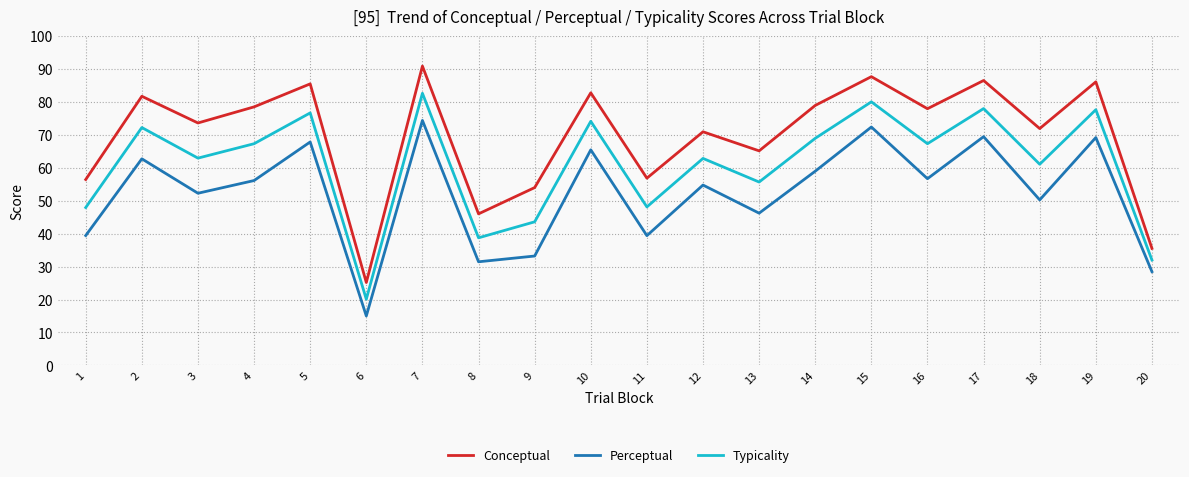

Is it true that Conceptual equals 65.2 at 13?

True